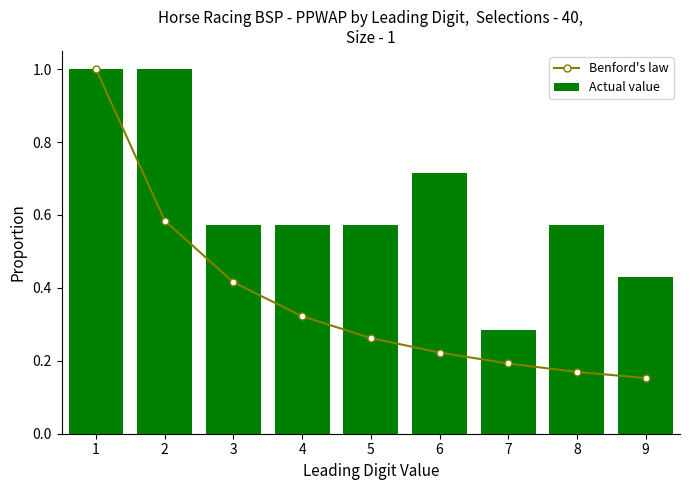

At which label is Actual value closest to 0?

7